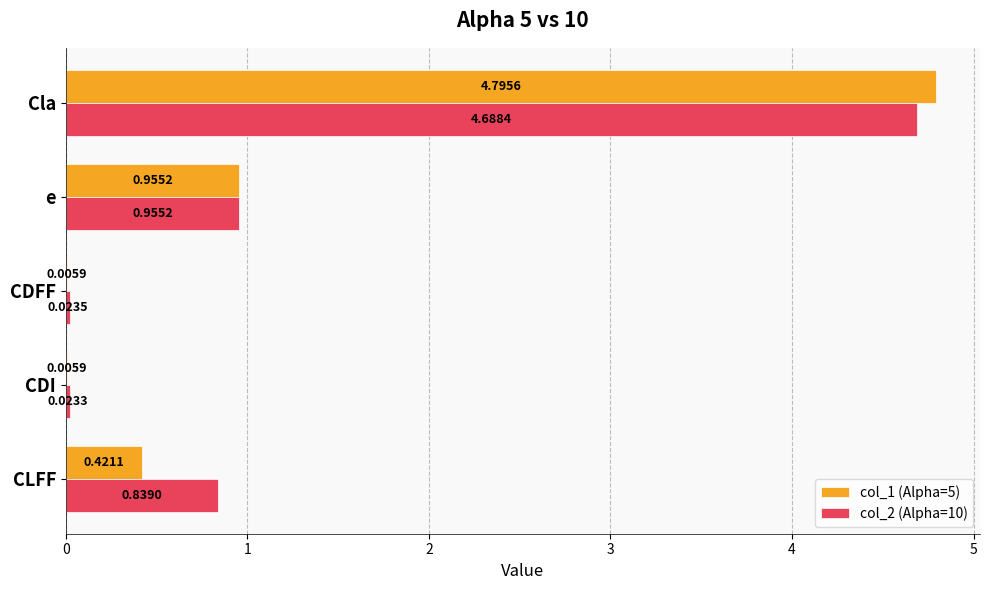

What is the sum of all col_1 (Alpha=5) values?

6.2